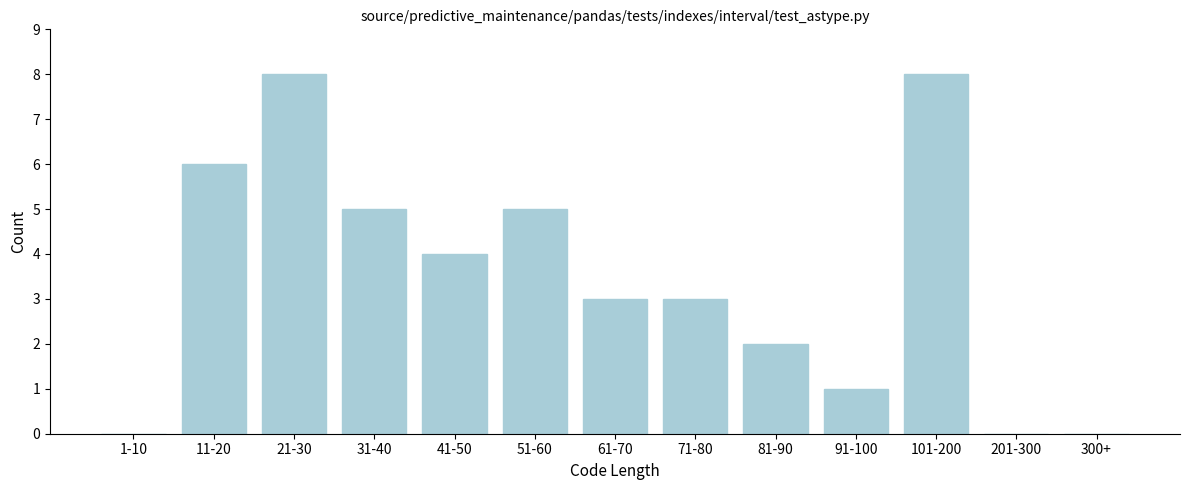

Reading right to left, transcribe all the data shown in this chart.

300+=0	201-300=0	101-200=8	91-100=1	81-90=2	71-80=3	61-70=3	51-60=5	41-50=4	31-40=5	21-30=8	11-20=6	1-10=0